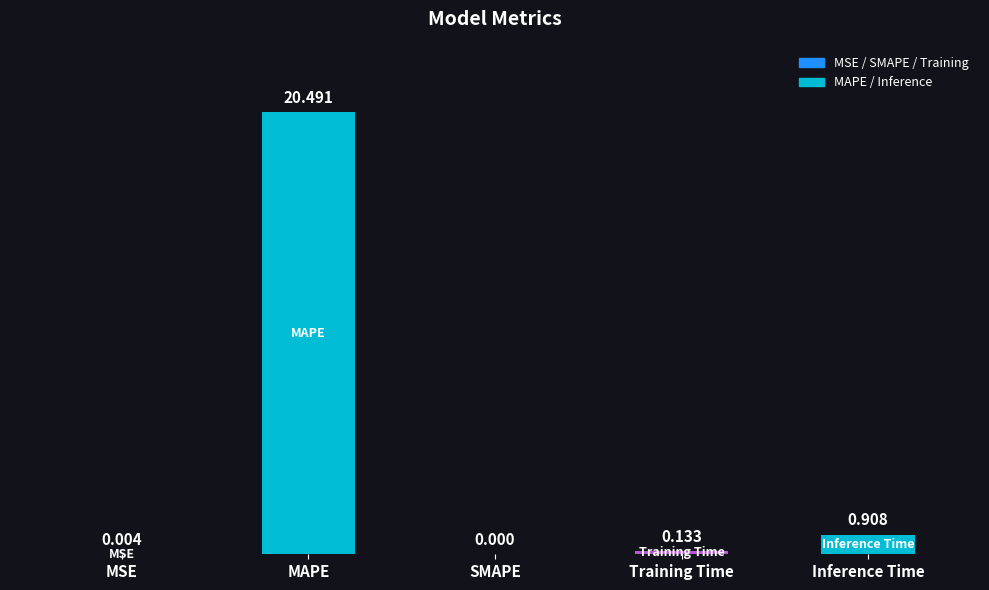

Between Inference Time and SMAPE, which is larger?

Inference Time